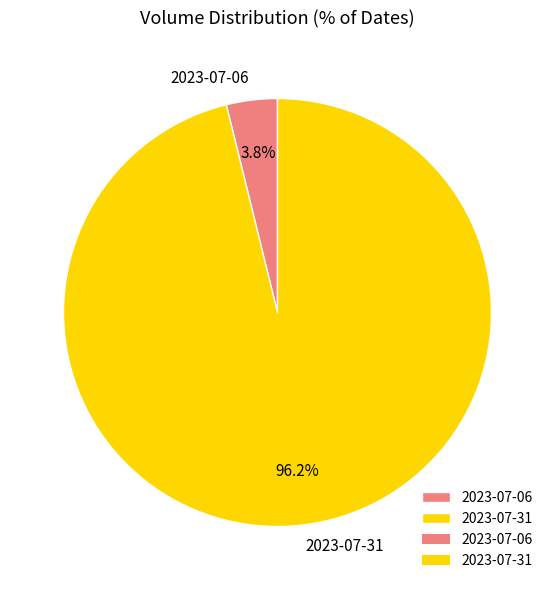

How many slices are in this pie chart?

2